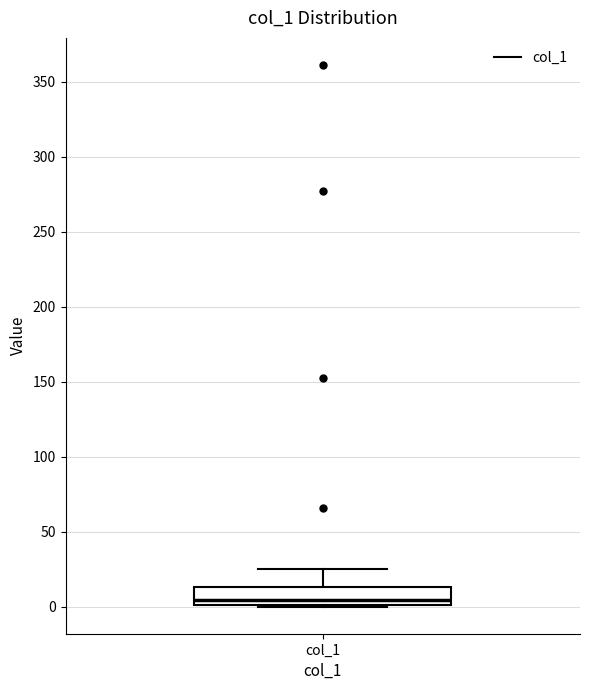

Read this box plot against the y-axis: the position of the median line, the range covered by the box, and the ends of both whiskers. The values are not printed on the chart, so give them approximately, as read against the axis.

median 5, box 0 to 15, whiskers 0 to 25